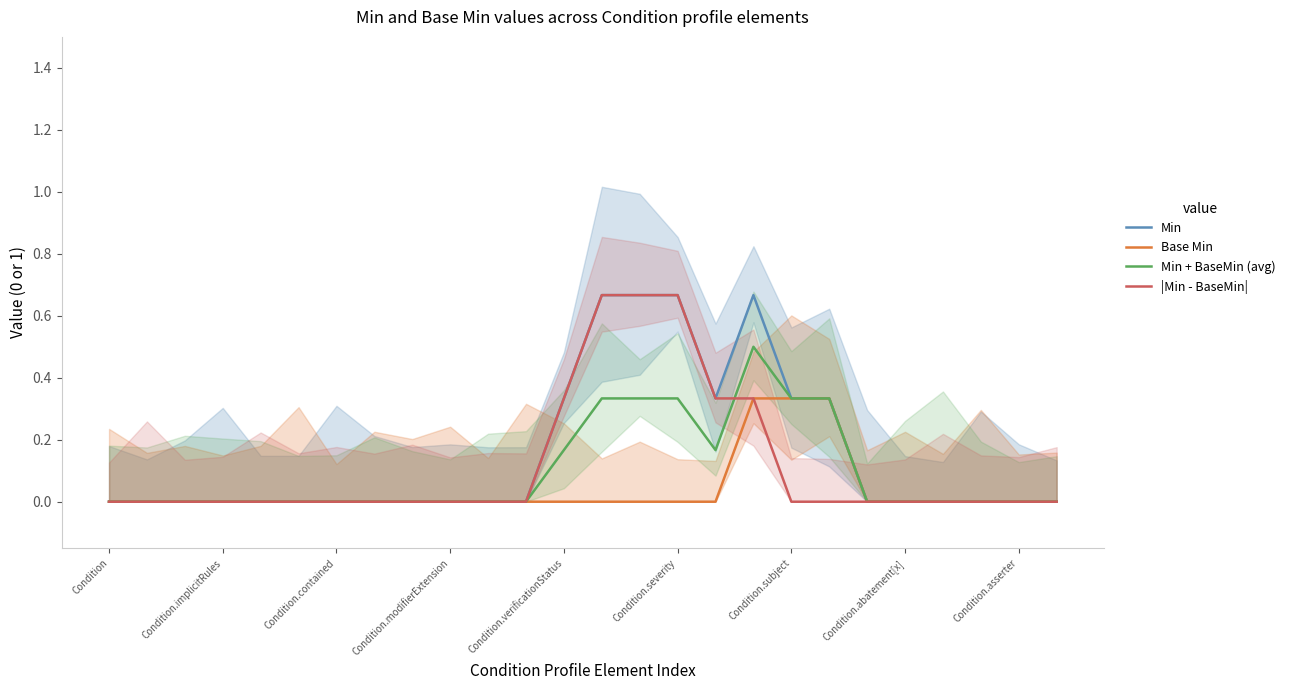

What is the difference between the maximum and minimum values in the Min series?

0.7